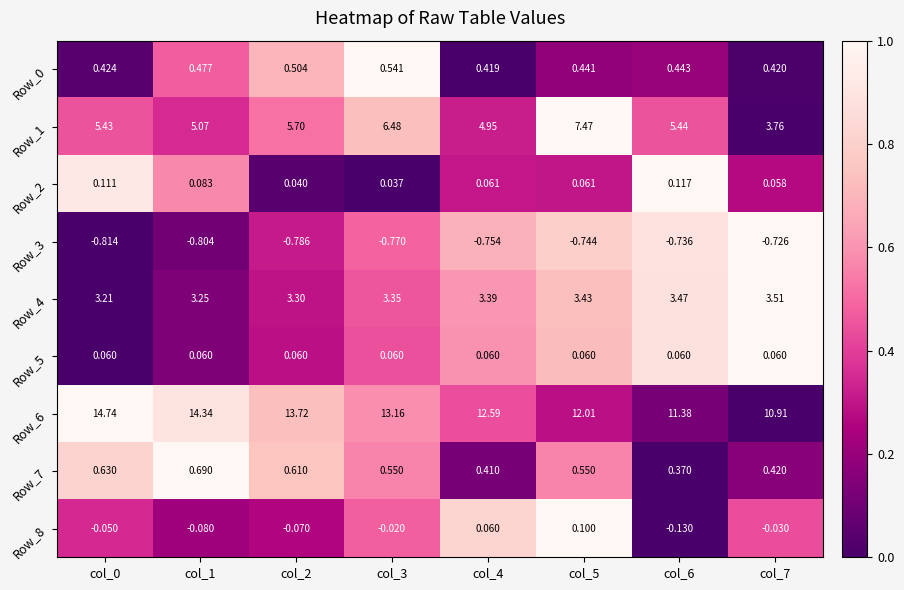

What is the greatest value displayed?

14.7